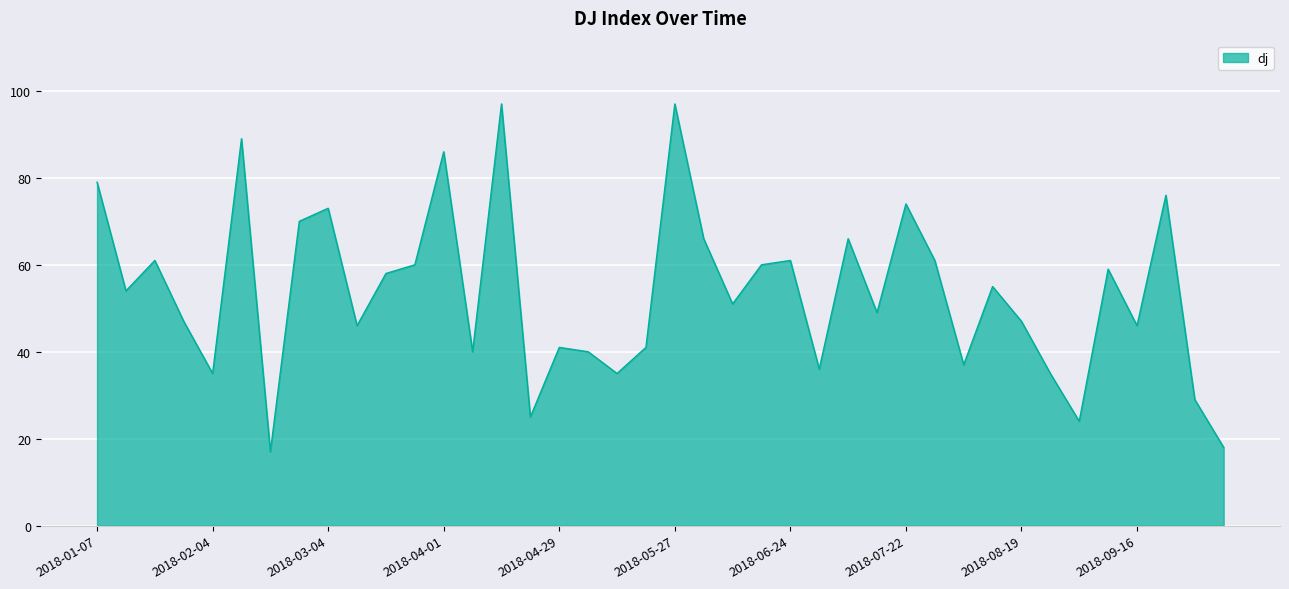

What is the maximum value shown in the chart?

97